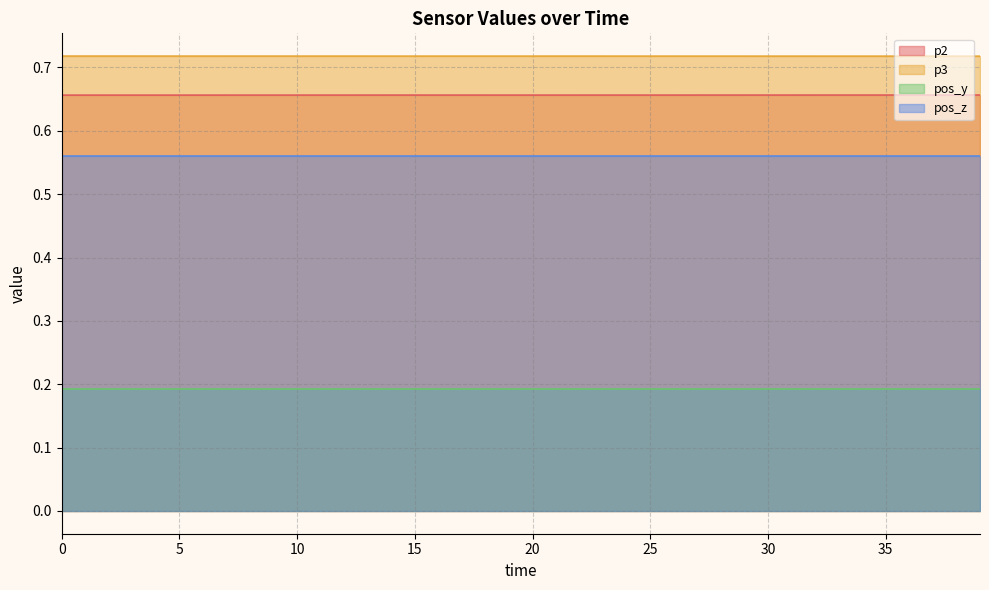

What is the maximum value for p3?

0.7